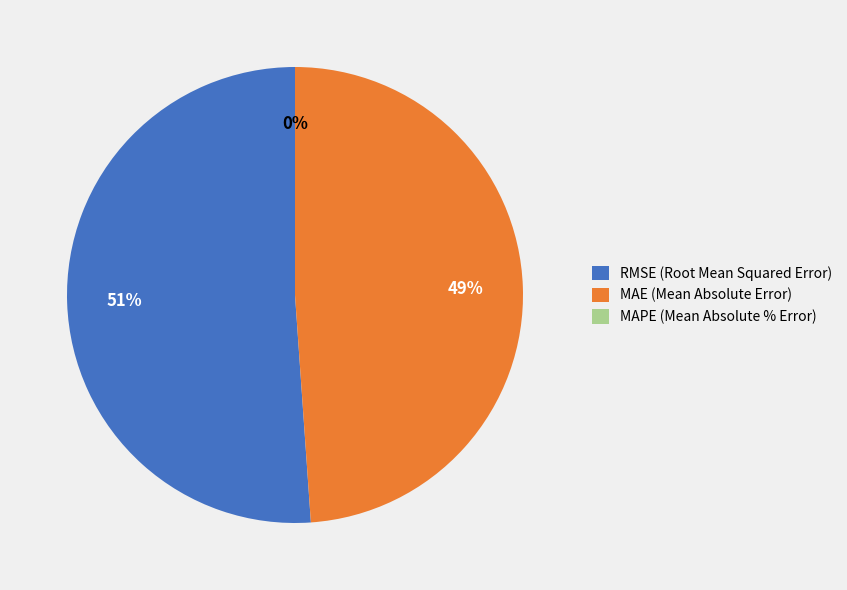

Does any single category account for the majority?

Yes